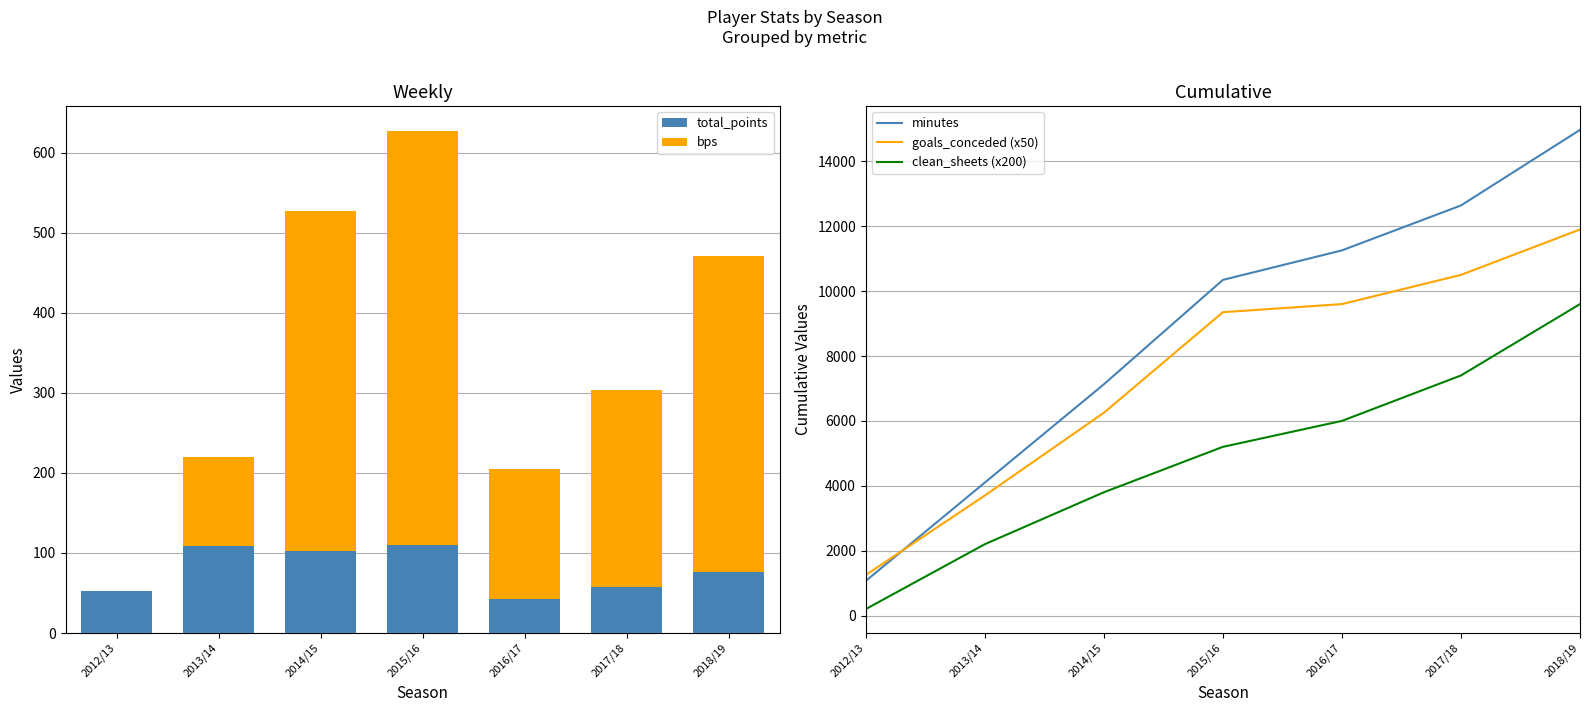

What is the sum of all goals_conceded (x50) values?

52550